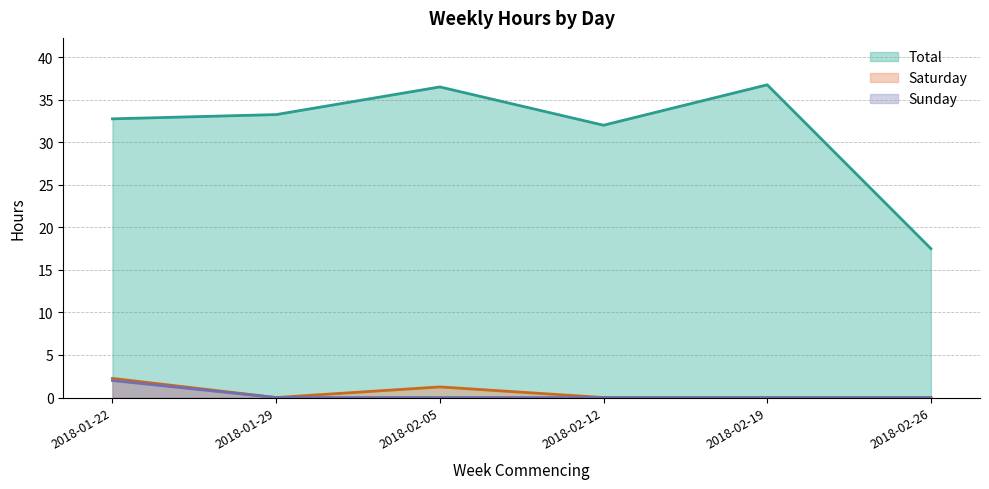

What position from the right is 2018-01-22?

6